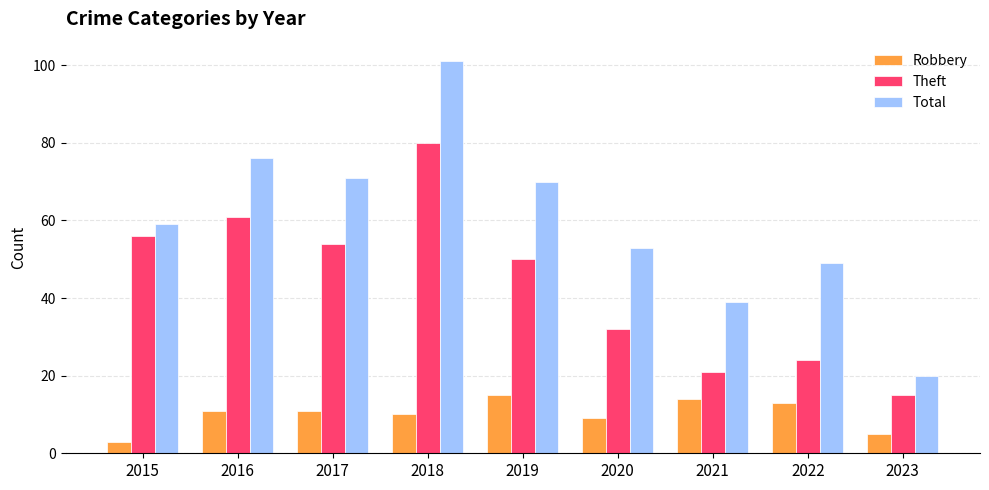

Between 2015 and 2021, which series saw the biggest shift?

Theft